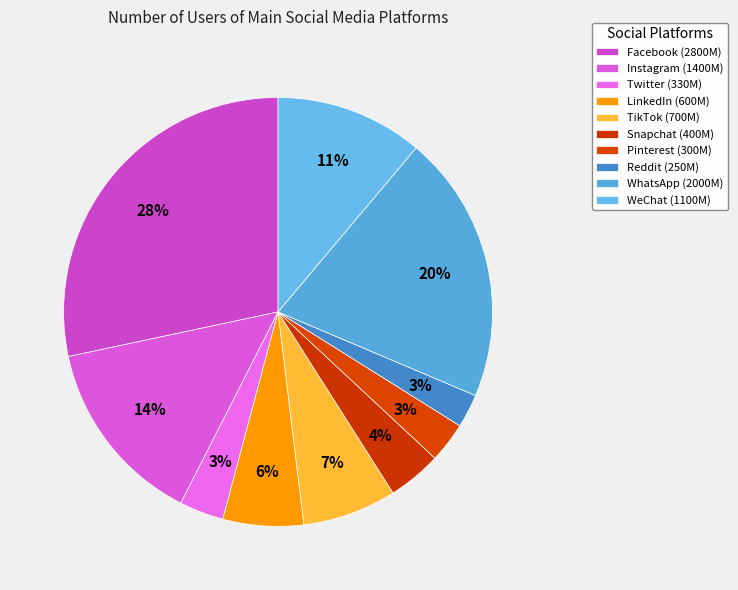

Count the number of slices in the pie.

10